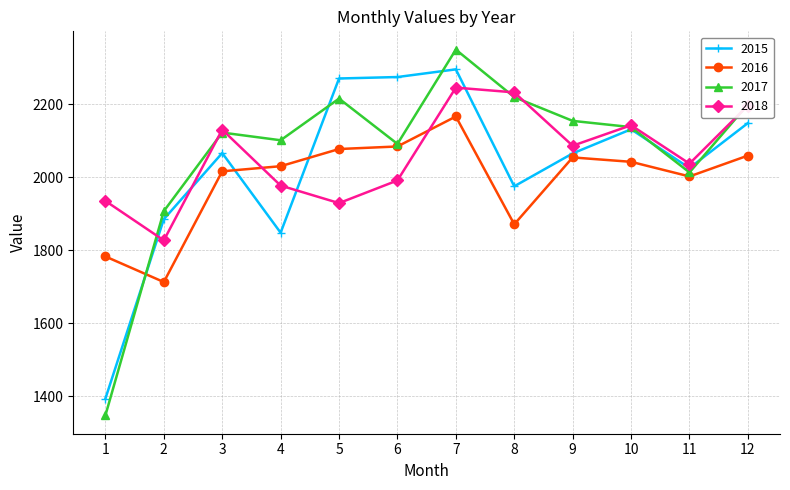

Where is 2015 nearest to the value 1844?

4